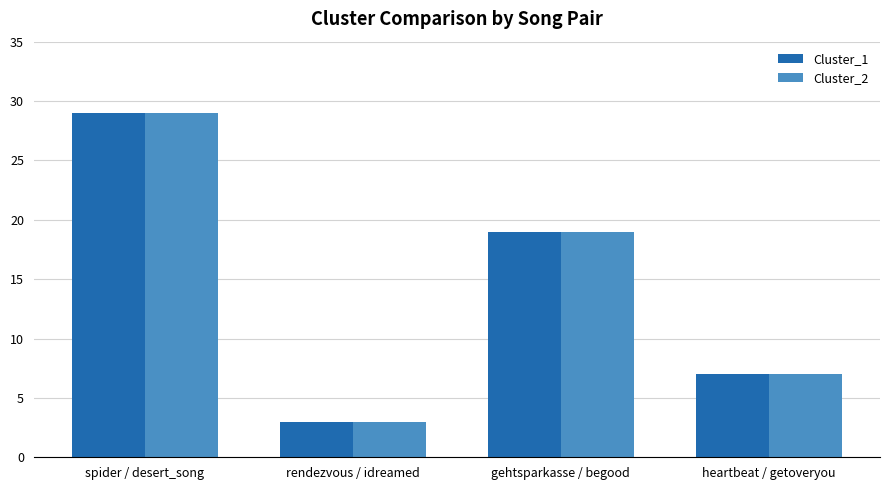

What is the label of the 3rd bar from the left?

gehtsparkasse / begood